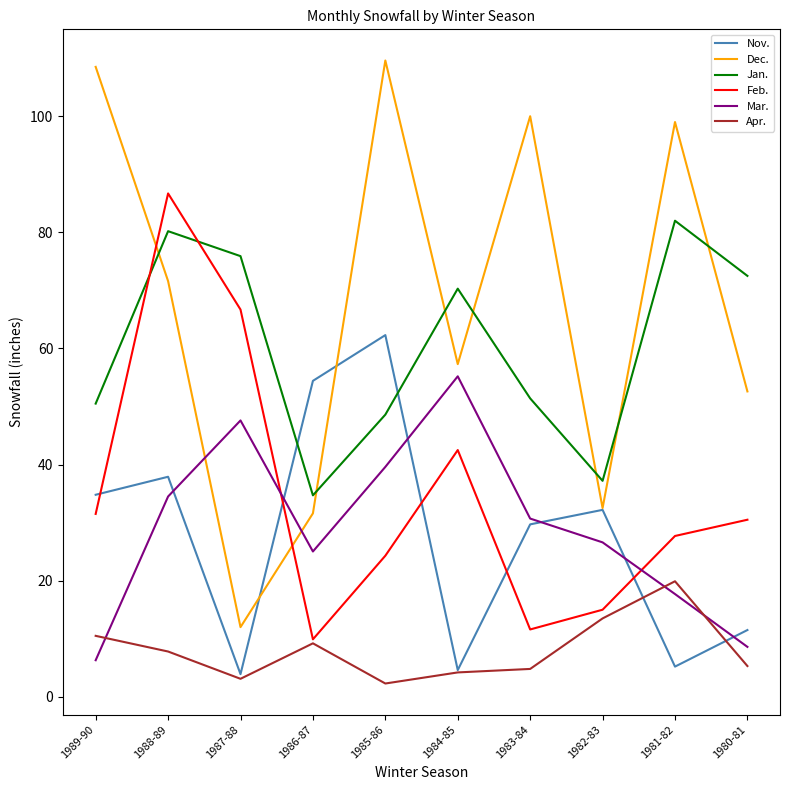

Which series has the largest range (max minus min)?

Dec.